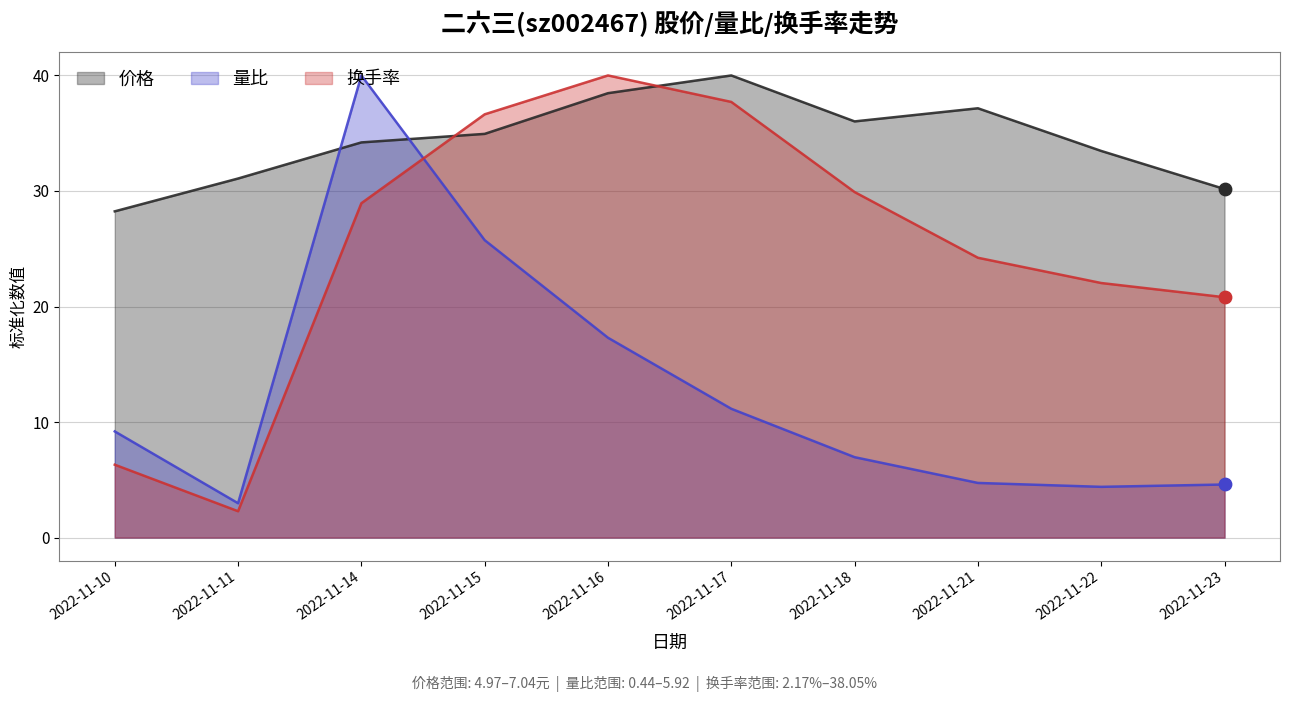

Which series has the widest spread of Y values?

换手率